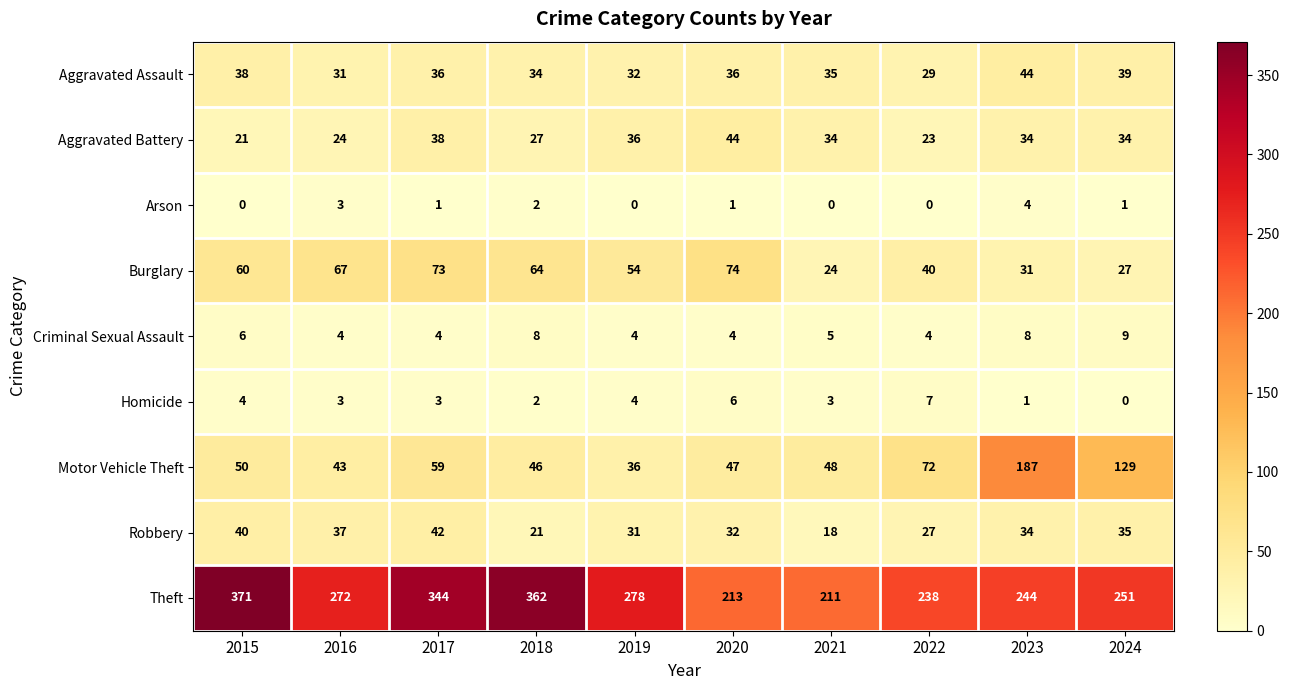

Count the number of data series in this chart.

9